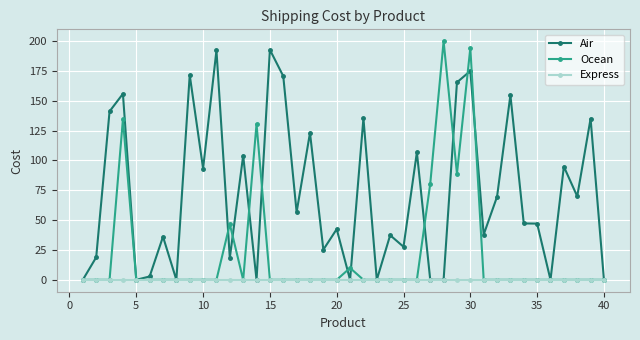

Which series has the largest range (max minus min)?

Ocean